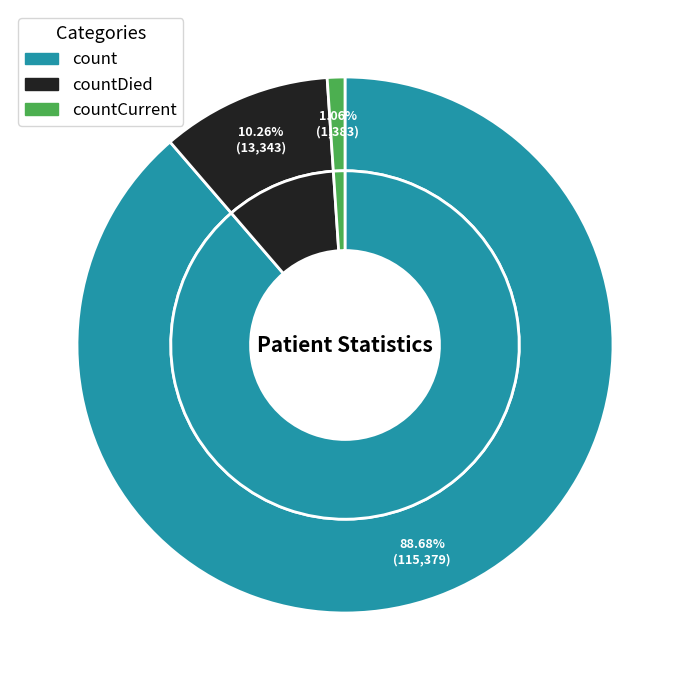

How much of the chart is everything except countDied?

89.7%